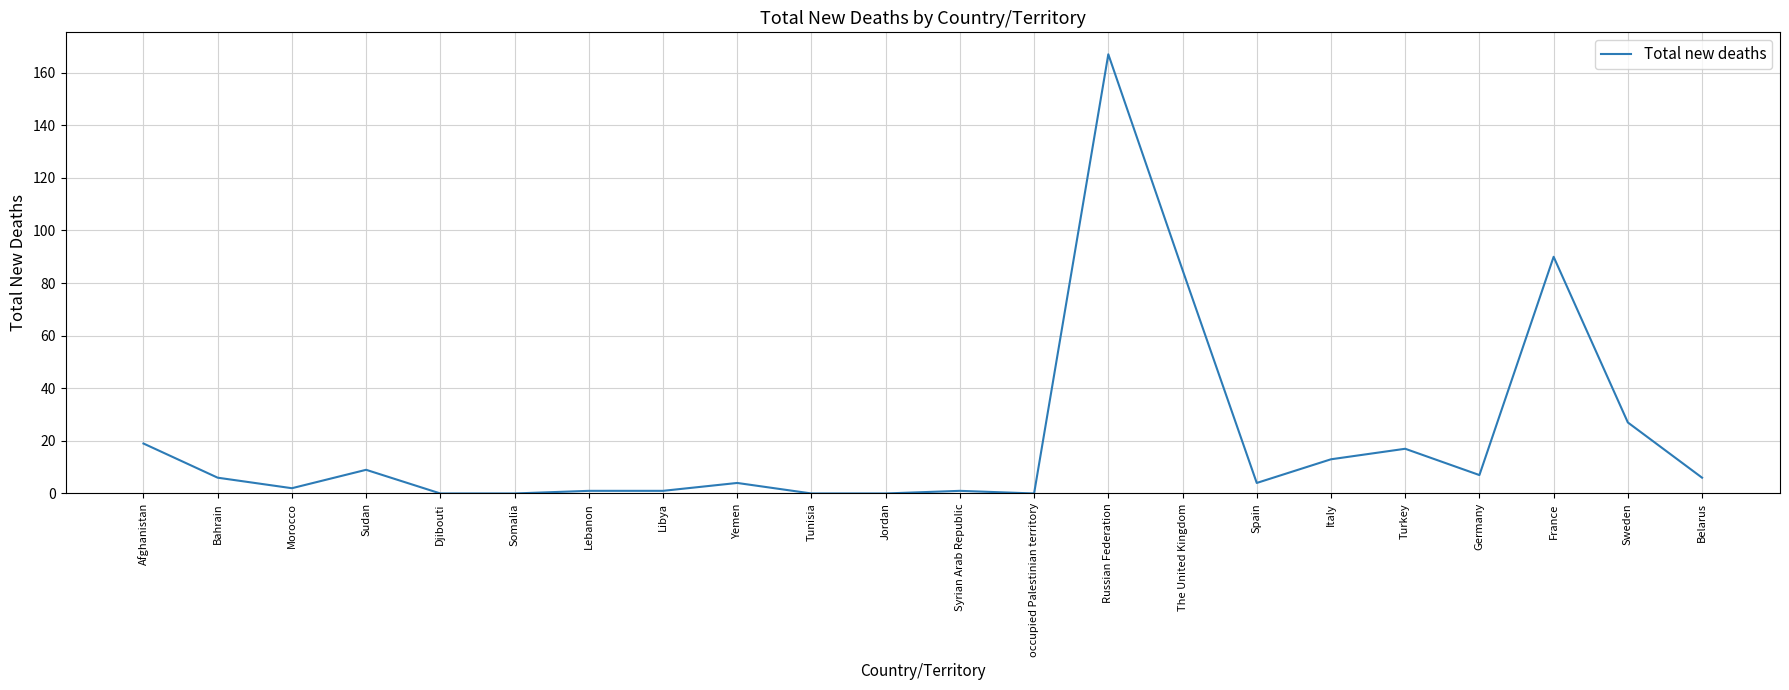

At which category does the data reach its first local peak?

Sudan